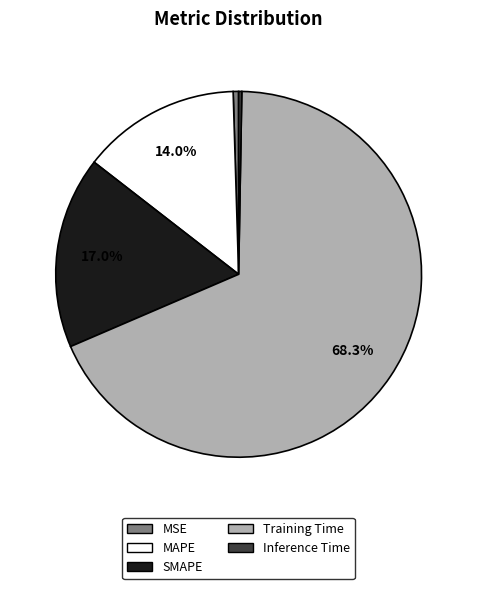

Which category accounts for the majority?

Training Time